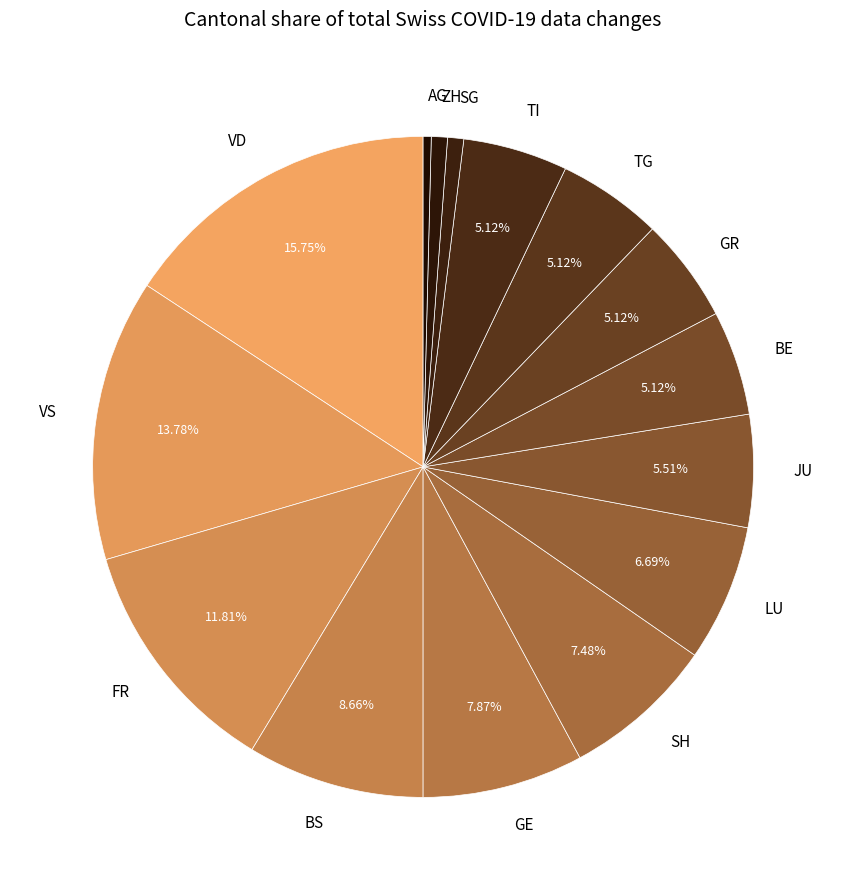

How many slices are in this pie chart?

15